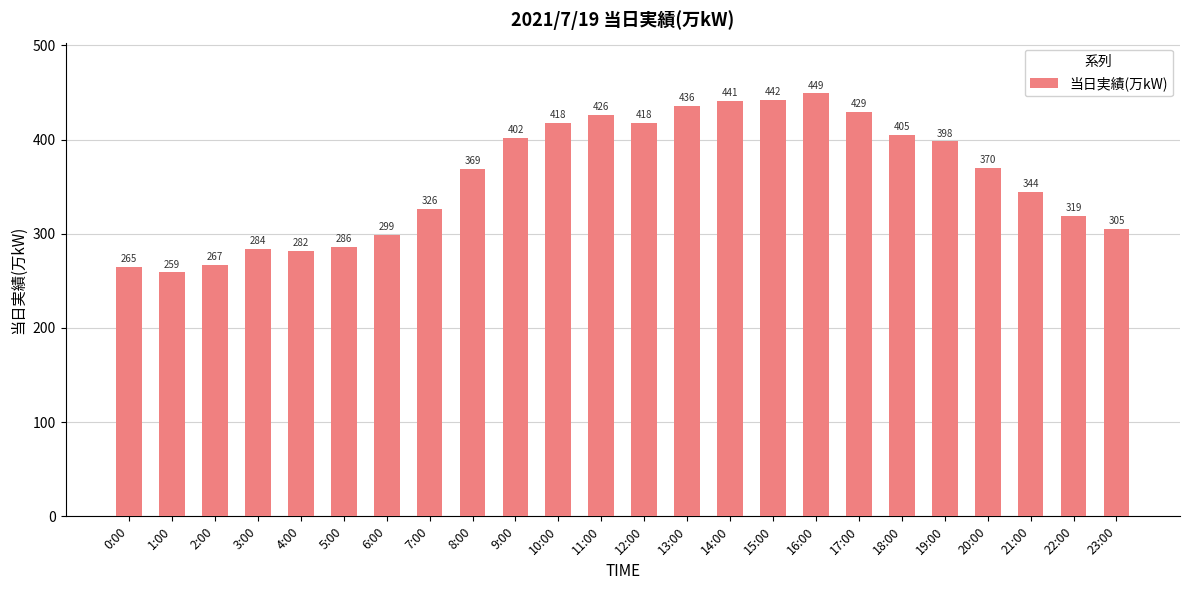

Which category has the lowest value across all series?

1:00